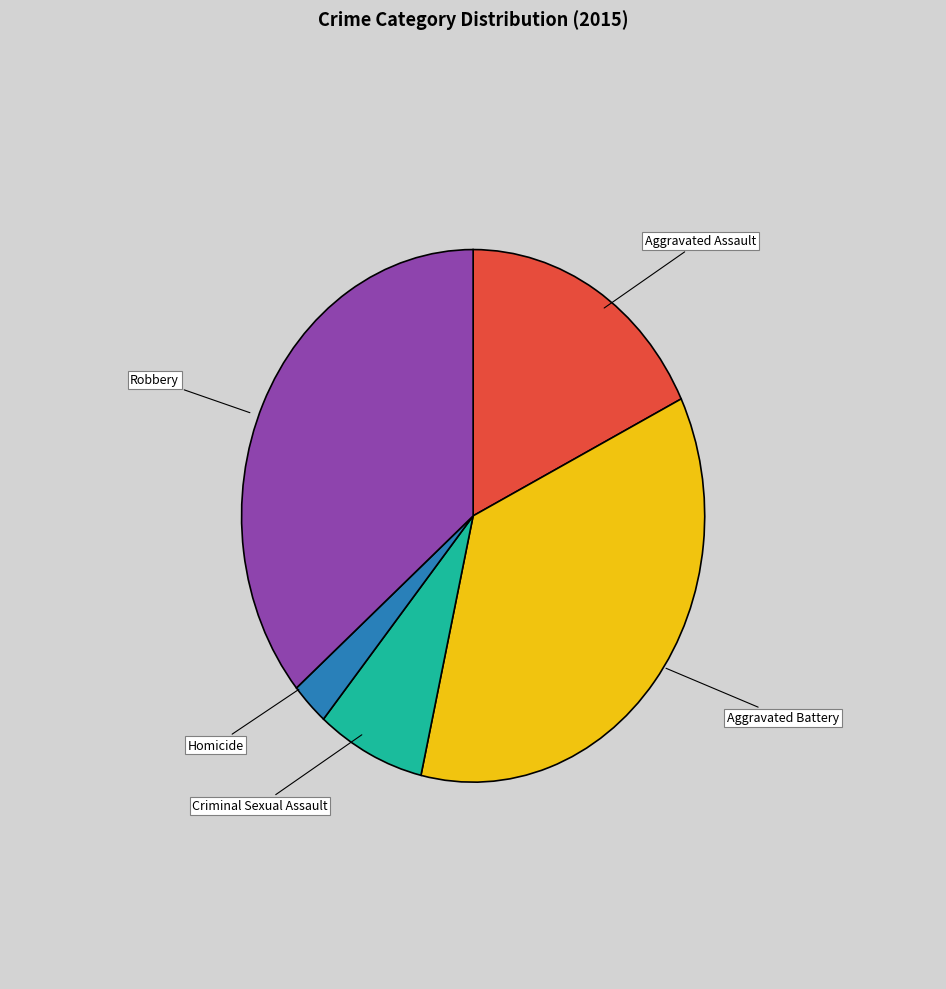

How many slices are in this pie chart?

5